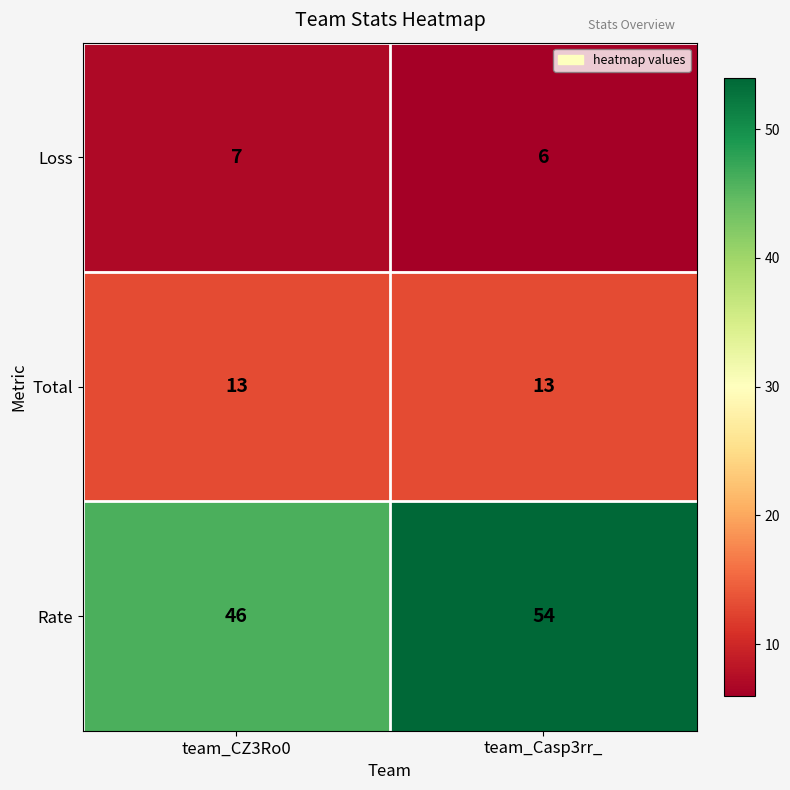

What is the sum of all Total values?

26